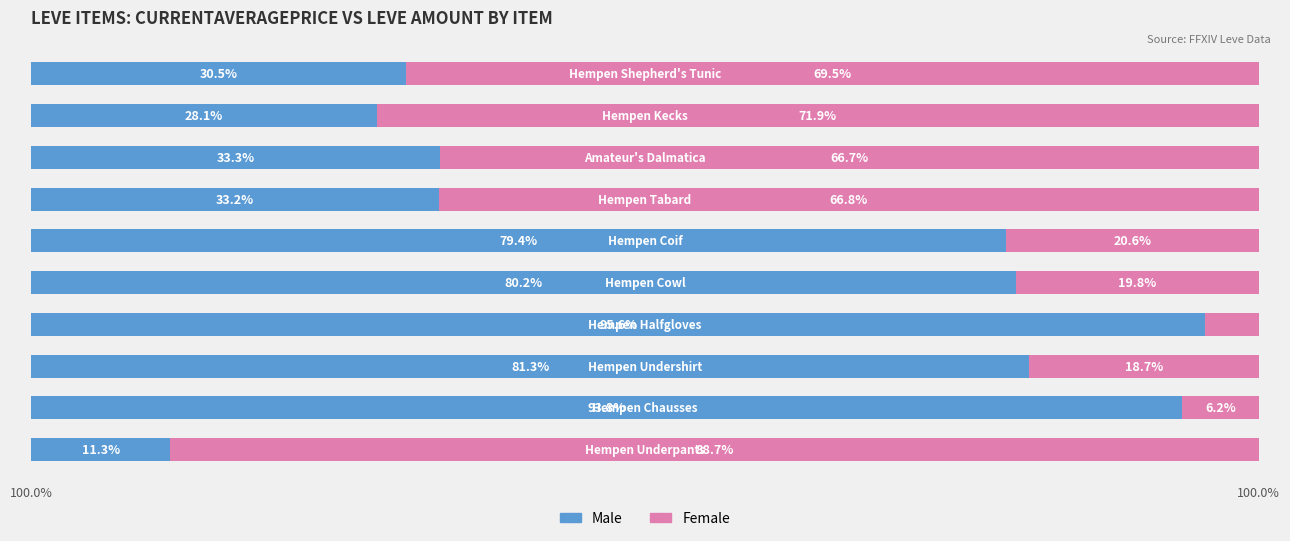

Reading left to right, transcribe all the data shown in this chart.

Male: 11.3	93.8	81.3	95.6	80.2	79.4	33.2	33.3	28.1	30.5
Female: 88.7	6.2	18.7	4.4	19.8	20.6	66.8	66.7	71.9	69.5